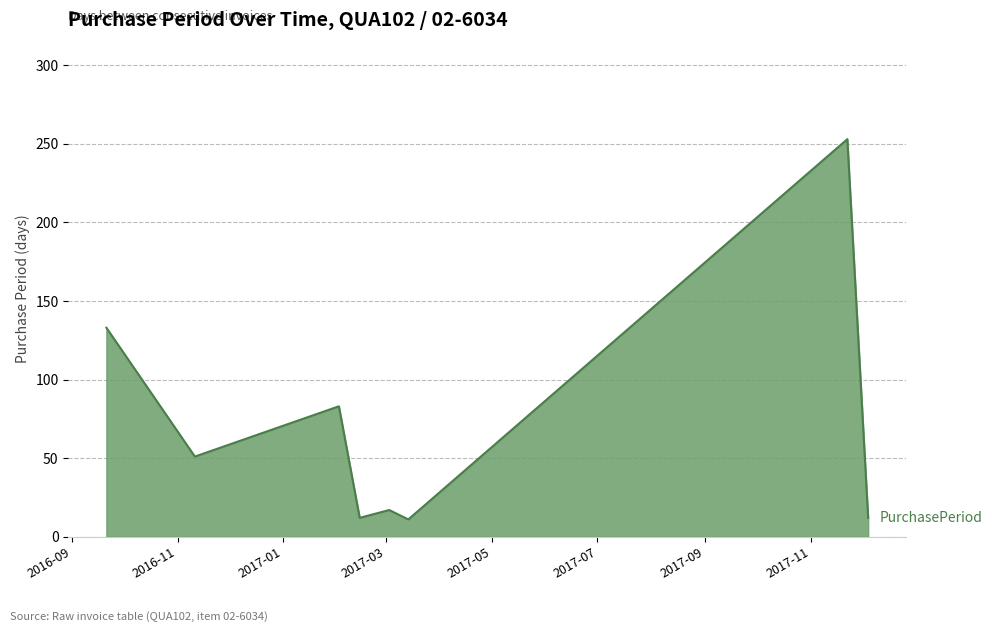

What is the average value?

72